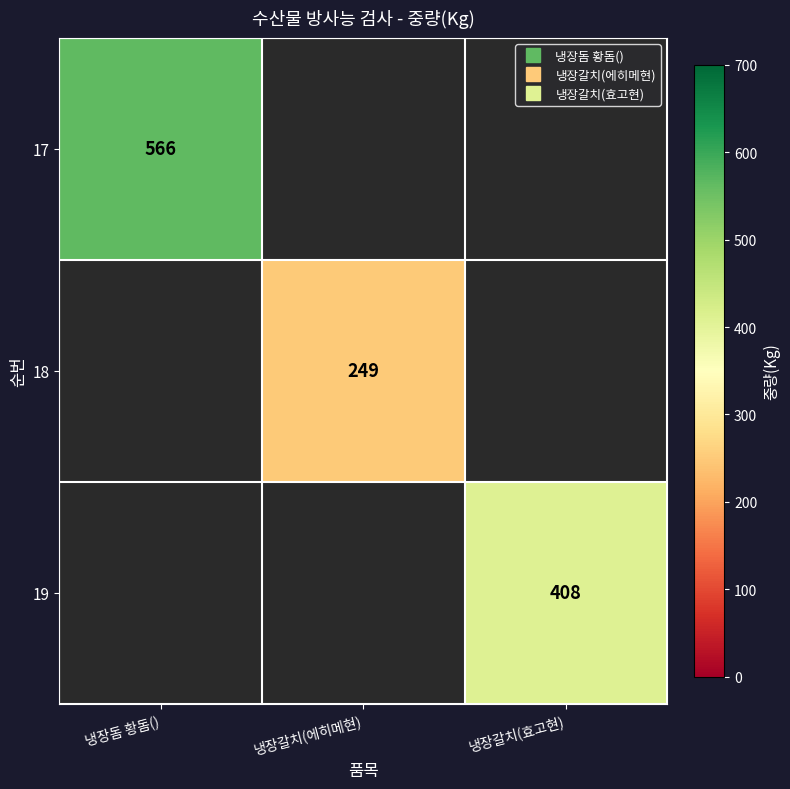

How many values in 18 are above zero?

1